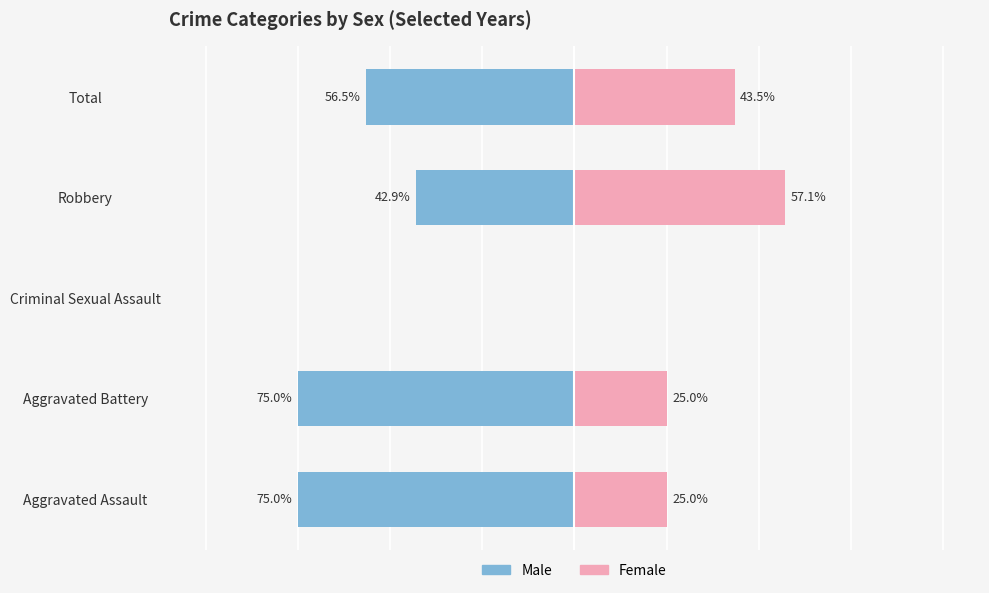

How many groups of bars are there?

5